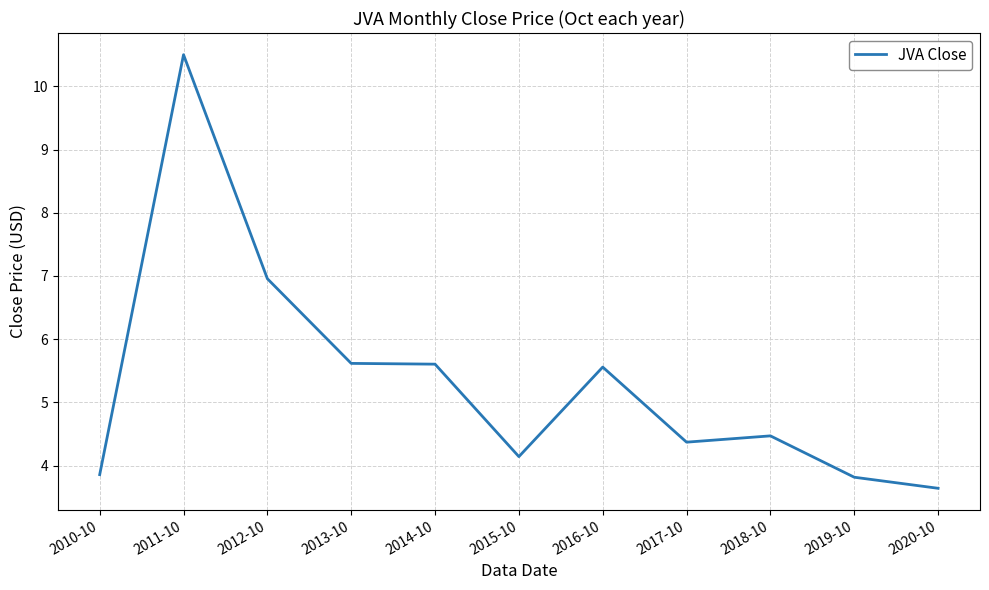

The chart shows a value of 10.5 at 2011-10. True or false?

True